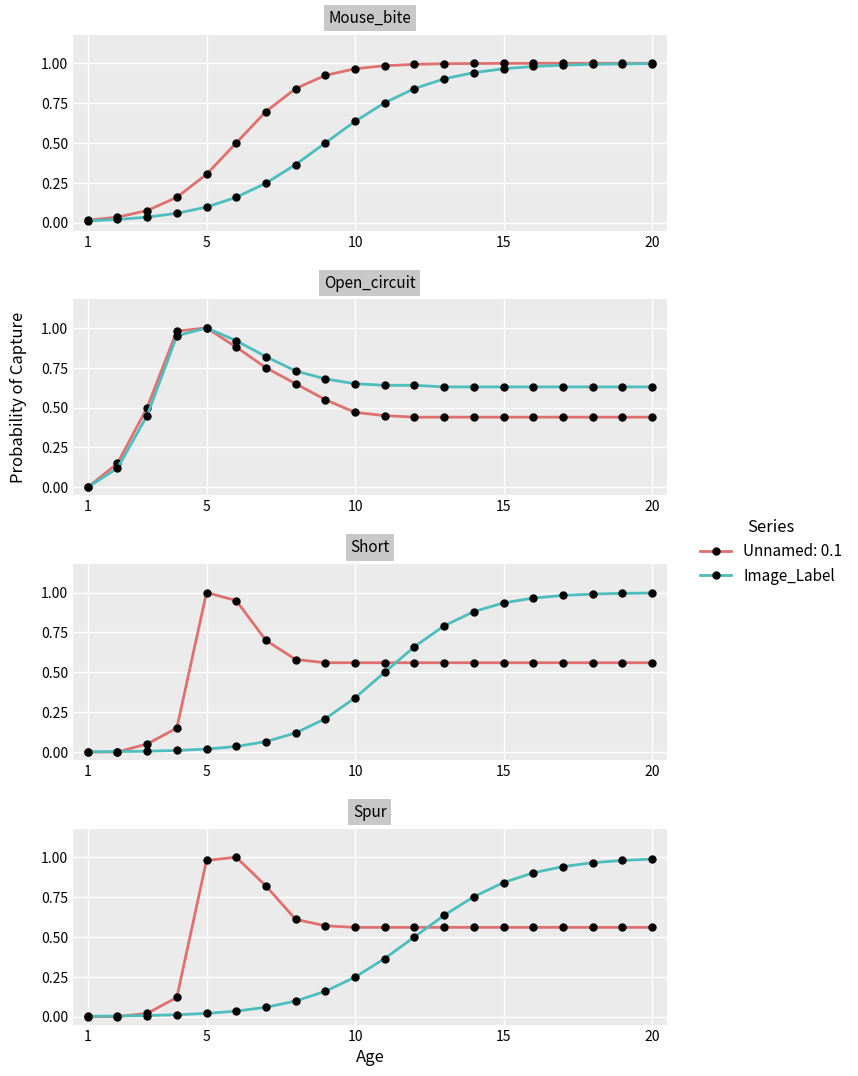

At which category does the chart reach its minimum across all series?

1